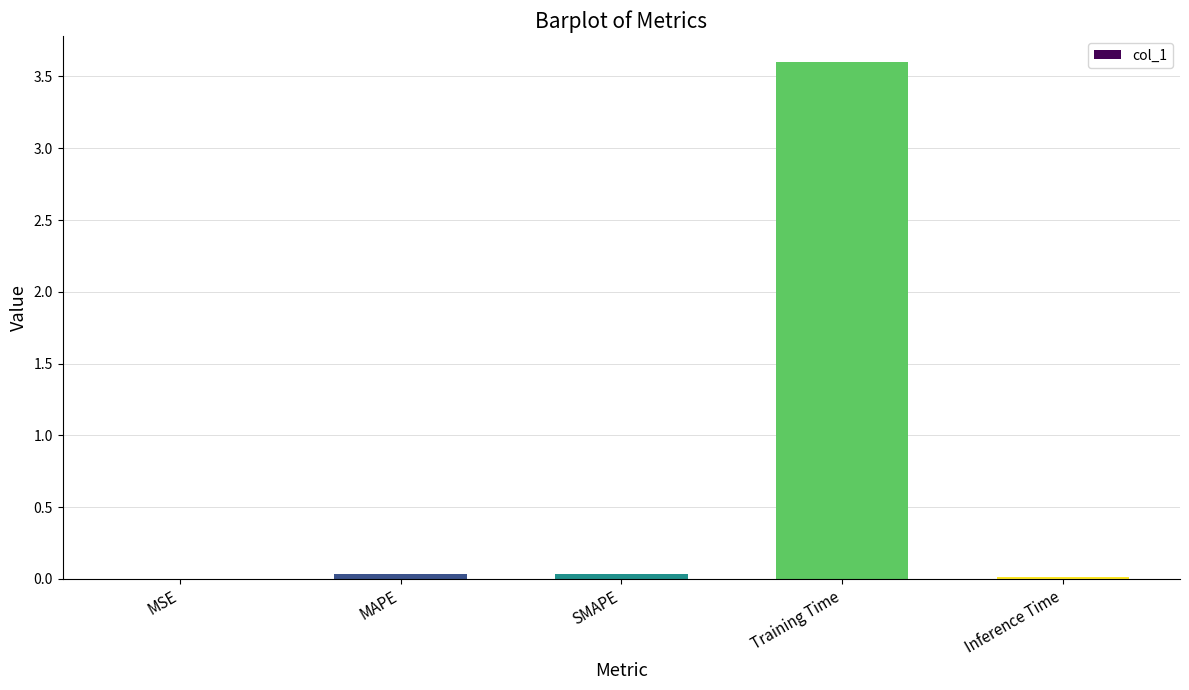

The chart shows a value of 0.0 at SMAPE. True or false?

True